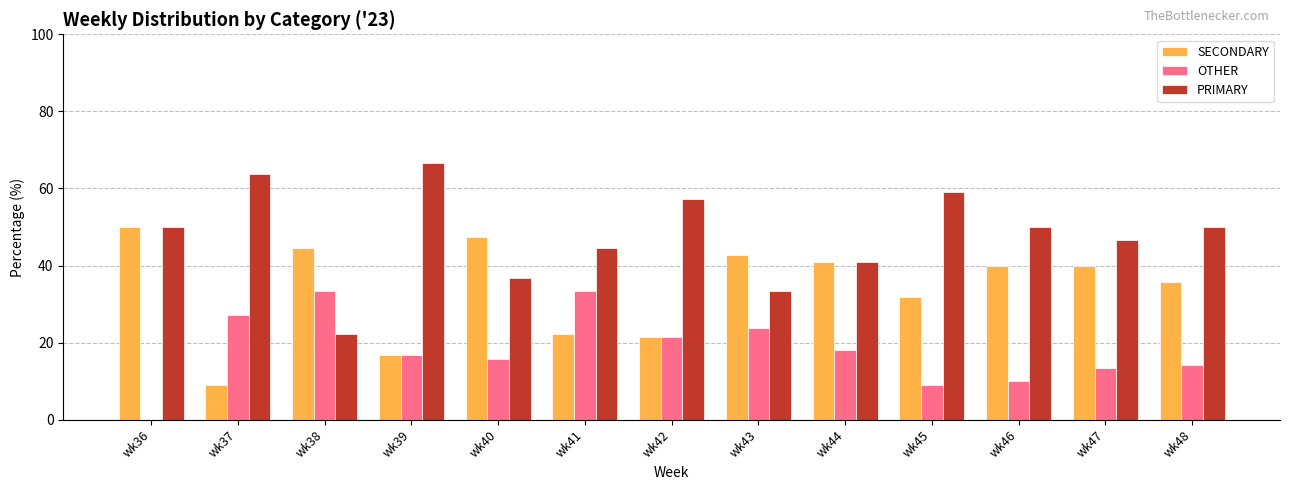

Which series has the largest total across all categories?

PRIMARY